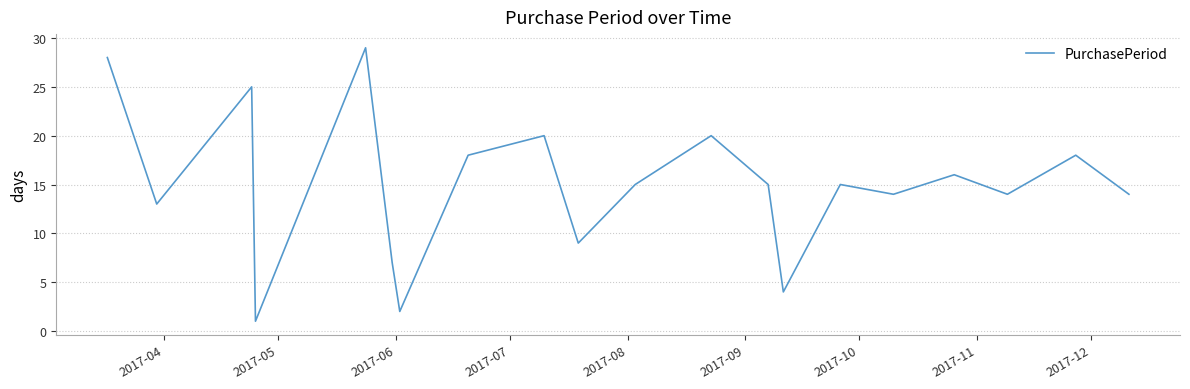

What is the difference between the maximum and minimum values?

28